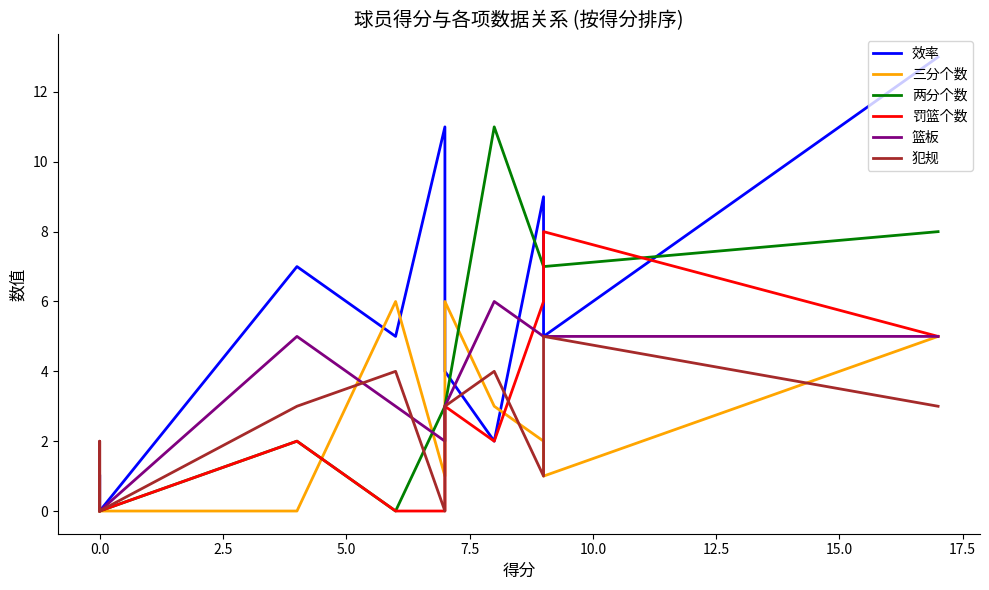

What are all the series names shown in the legend?

效率, 三分个数, 两分个数, 罚篮个数, 篮板, 犯规